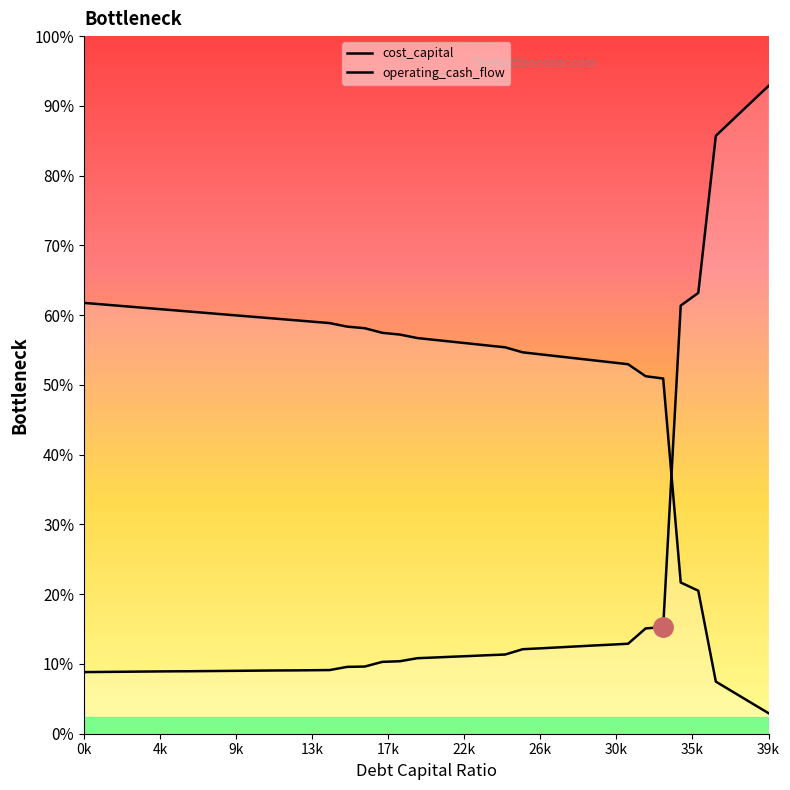

Rank the series by their average value, from highest to lowest.

operating_cash_flow, cost_capital